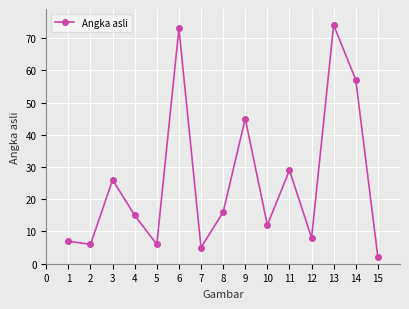

At which label is the value closest to 38?

9